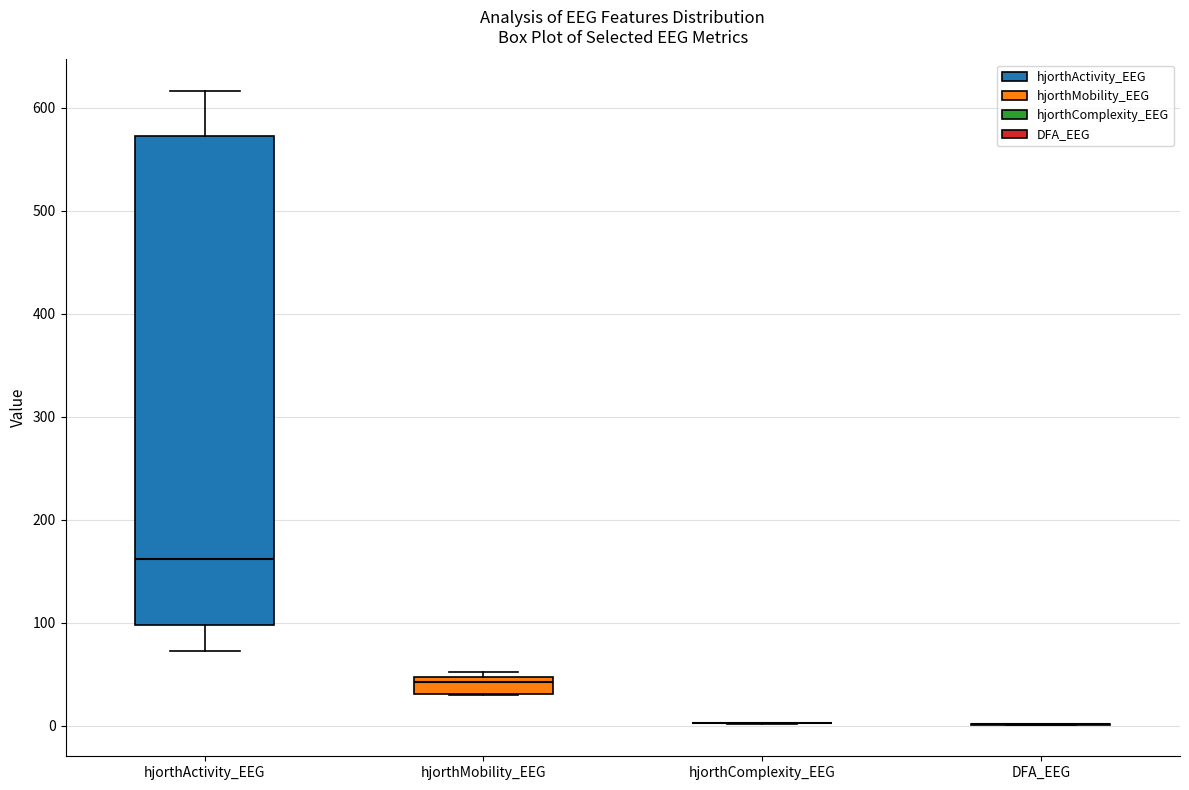

Reading left to right, read every box against the y-axis: the position of its median line, the range the box covers, and the ends of its whiskers. The values are not printed on the chart, so give them approximately, as read against the axis.

hjorthActivity_EEG: median 160, box 100 to 570, whiskers 70 to 620
hjorthMobility_EEG: median 40, box 30 to 50, whiskers 30 to 50 (just above the box's upper edge)
hjorthComplexity_EEG: box collapsed to a line at 0, whiskers 0 to 0
DFA_EEG: box collapsed to a line at 0, whiskers 0 to 0